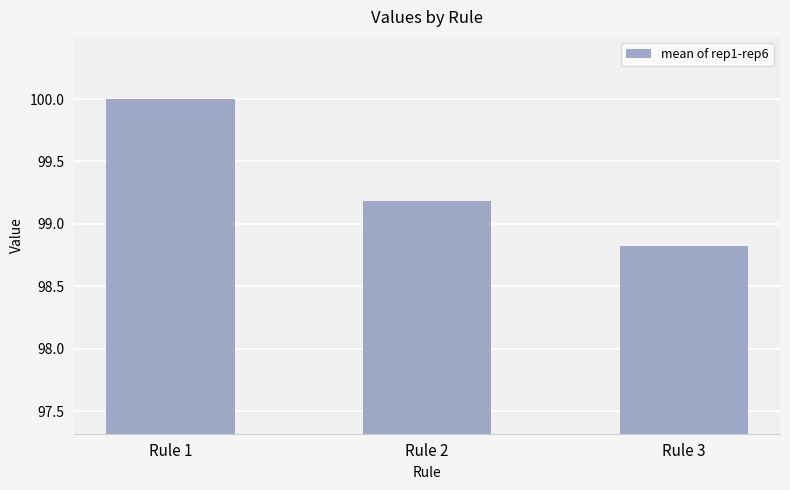

How many categories are shown in the chart?

3